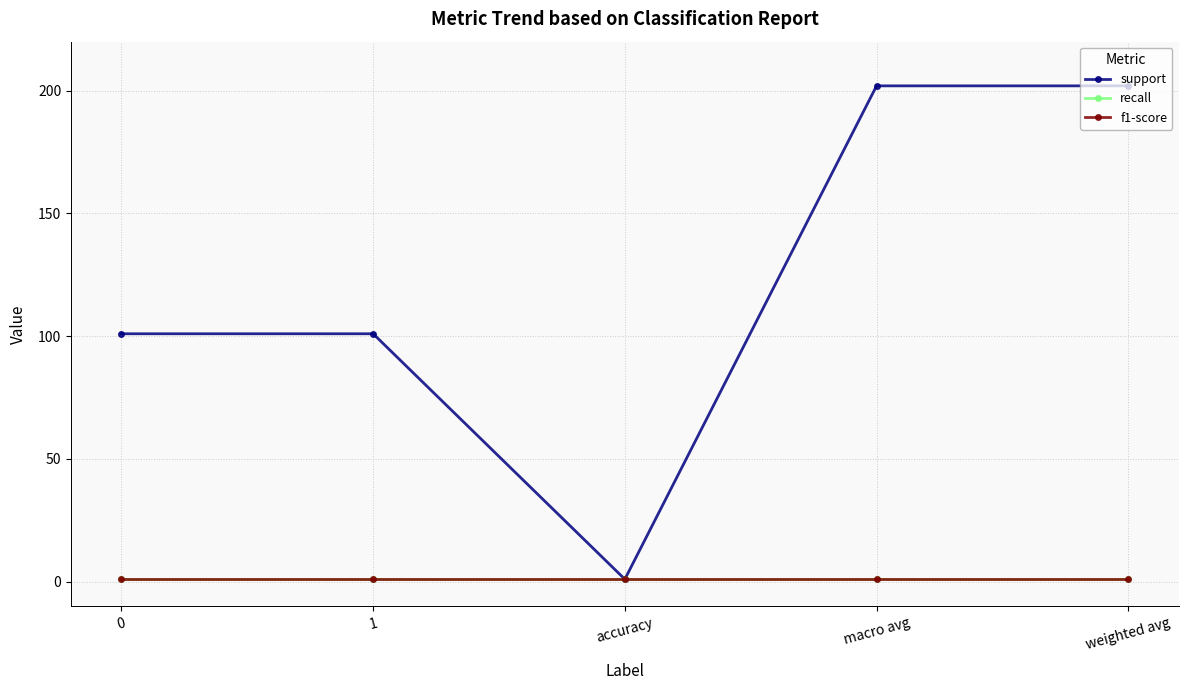

True or false: recall has more than 1 points higher than both neighbors.

False